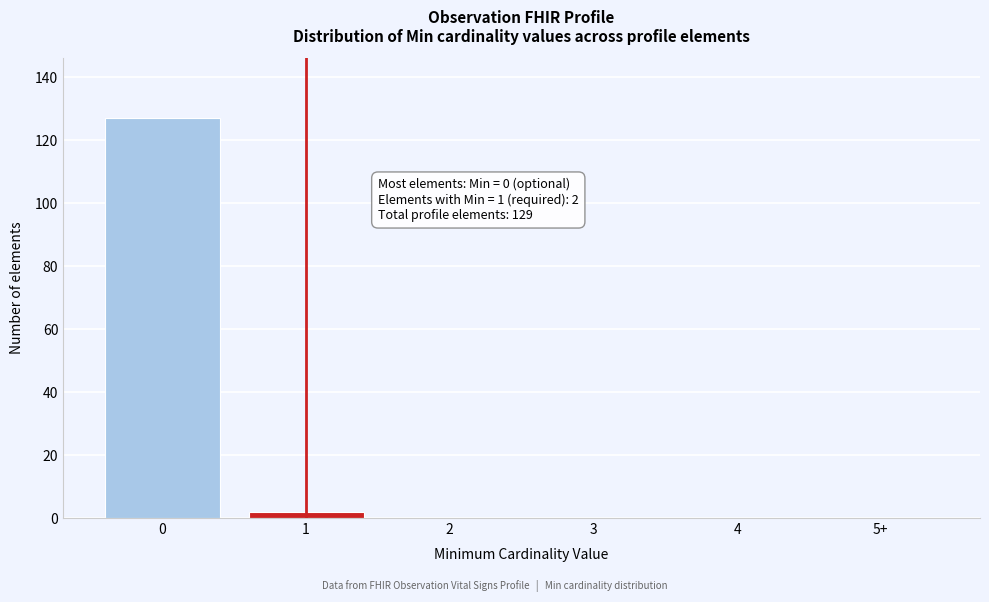

Reading left to right, transcribe all the data shown in this chart.

0=127	1=2	2=0	3=0	4=0	5+=0